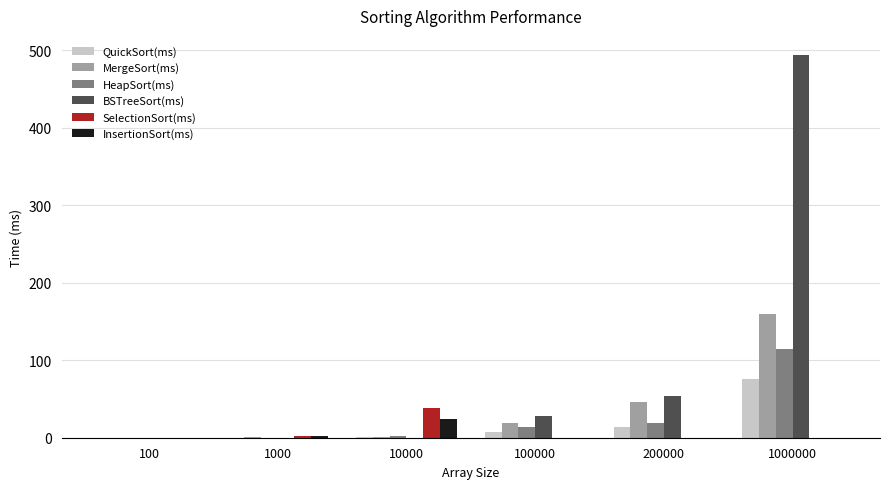

Is the value of QuickSort(ms) at 10000 greater than the value of MergeSort(ms) at 100000?

No